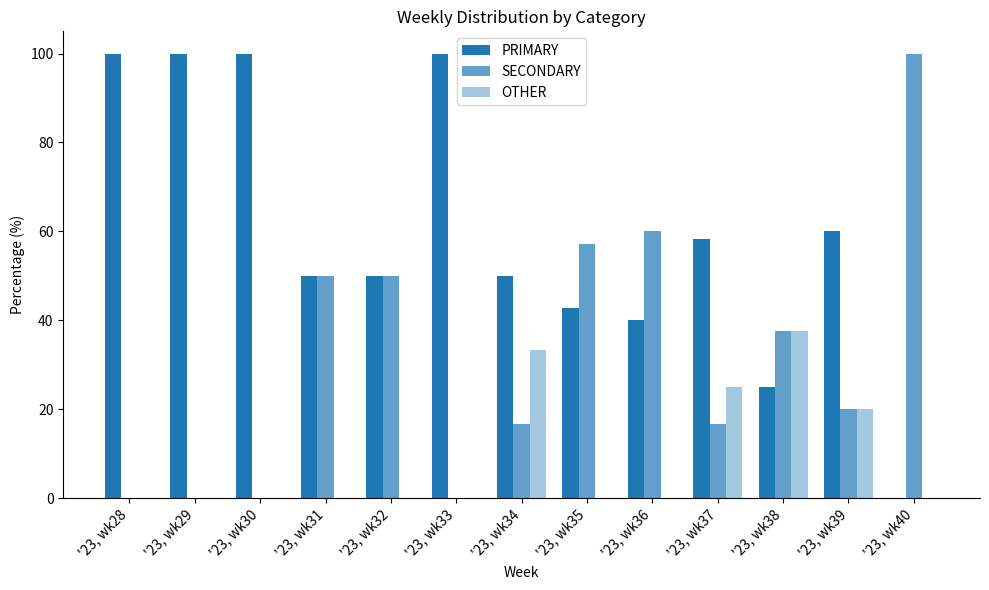

Between '23, wk31 and '23, wk34, which is larger?

'23, wk31